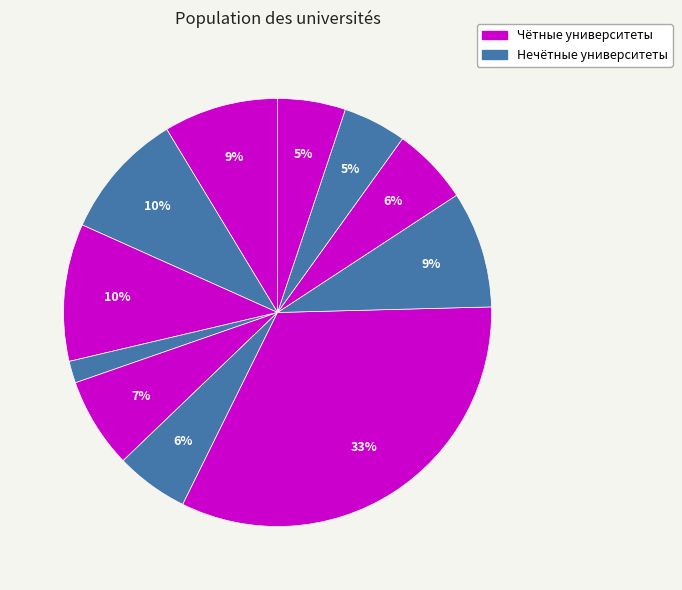

Count the number of slices in the pie.

11